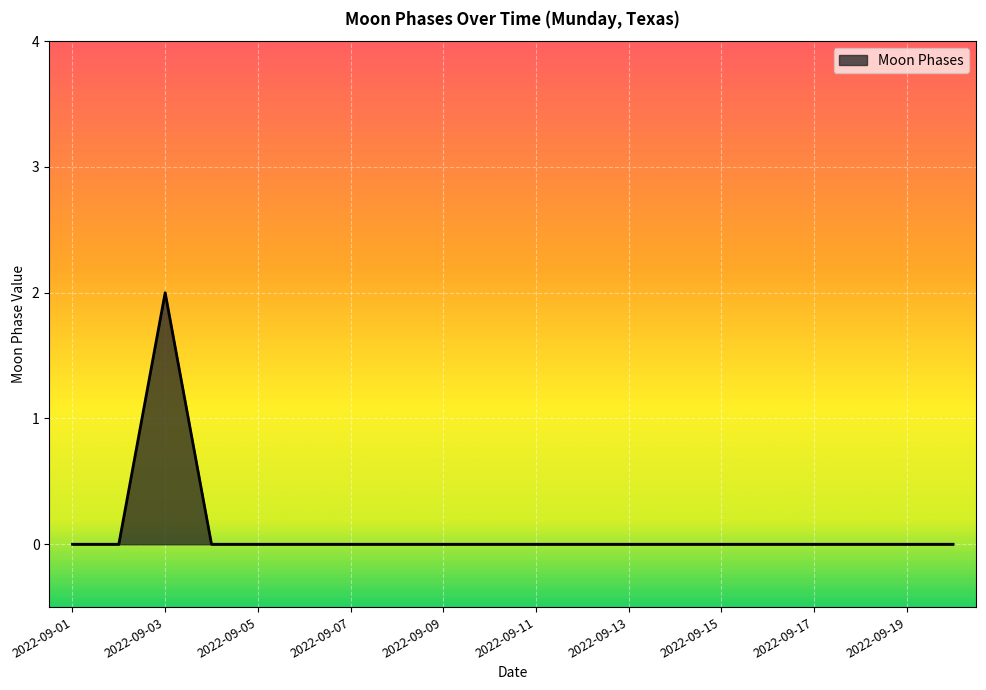

How many points are higher than both their immediate neighbors (excluding endpoints)?

1